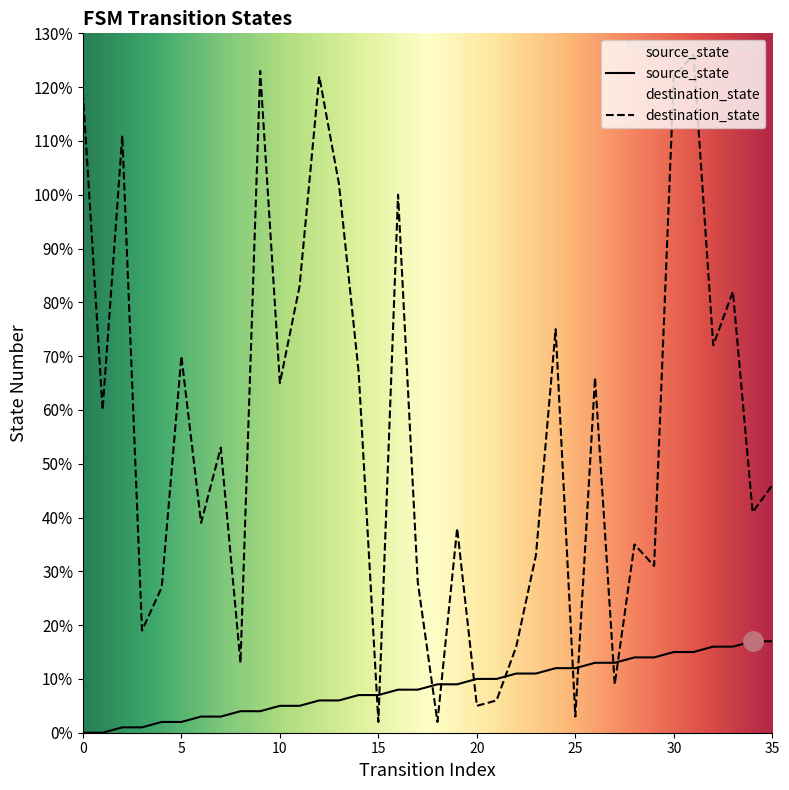

True or false: destination_state has more than 2 interior local peaks.

True